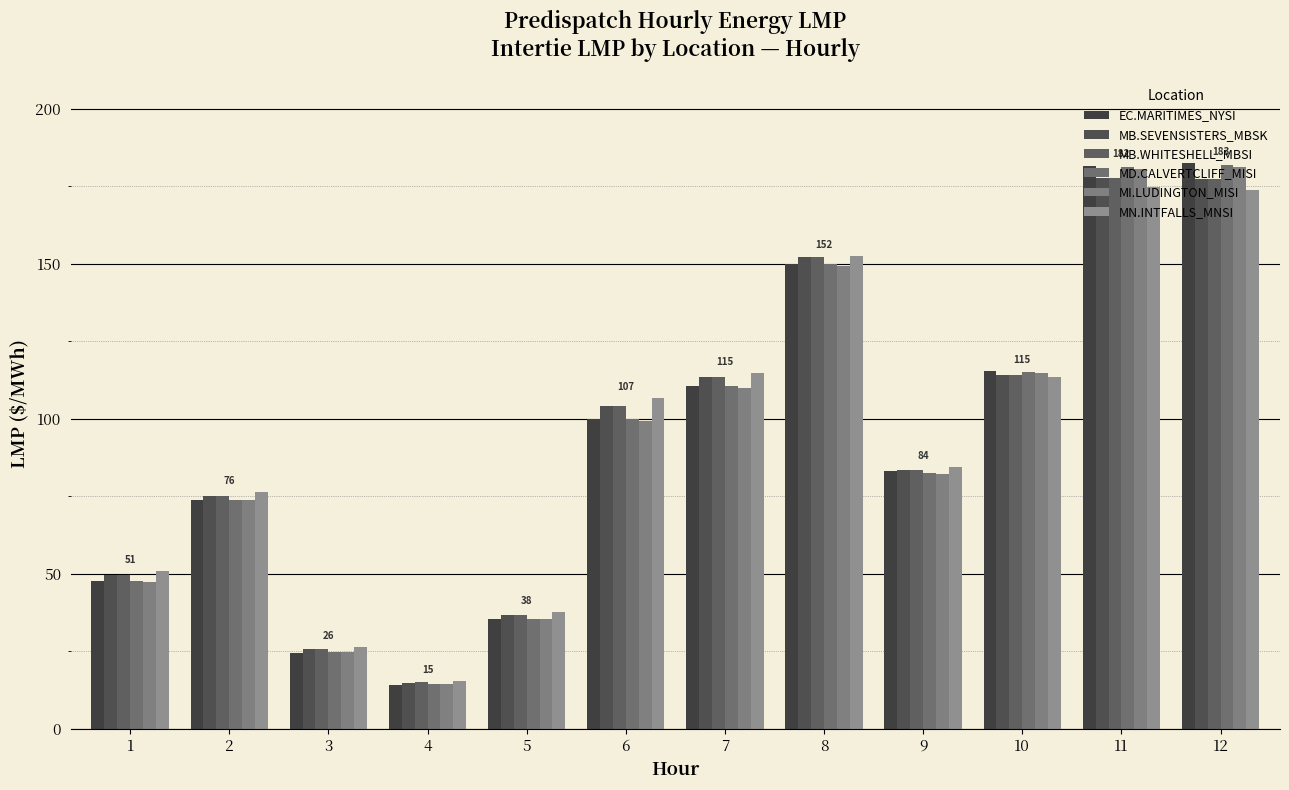

What is the total value across all series at 7?

672.6